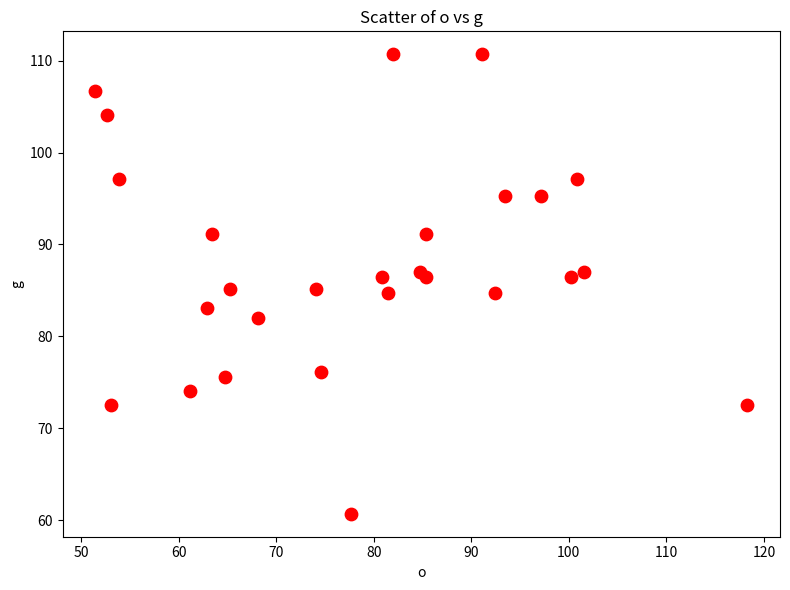

What is the range of Y values (max minus min)?

50.0